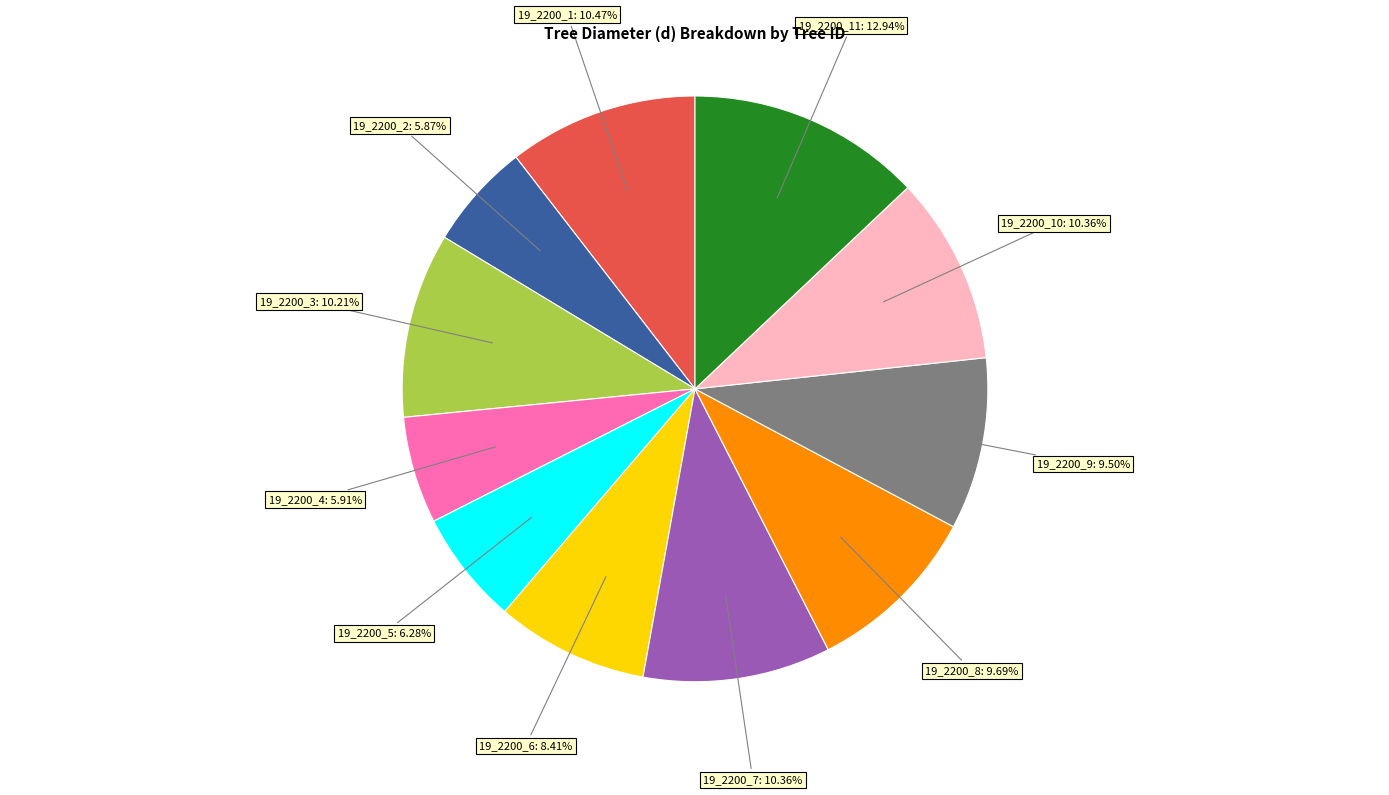

Does any single category account for the majority?

No